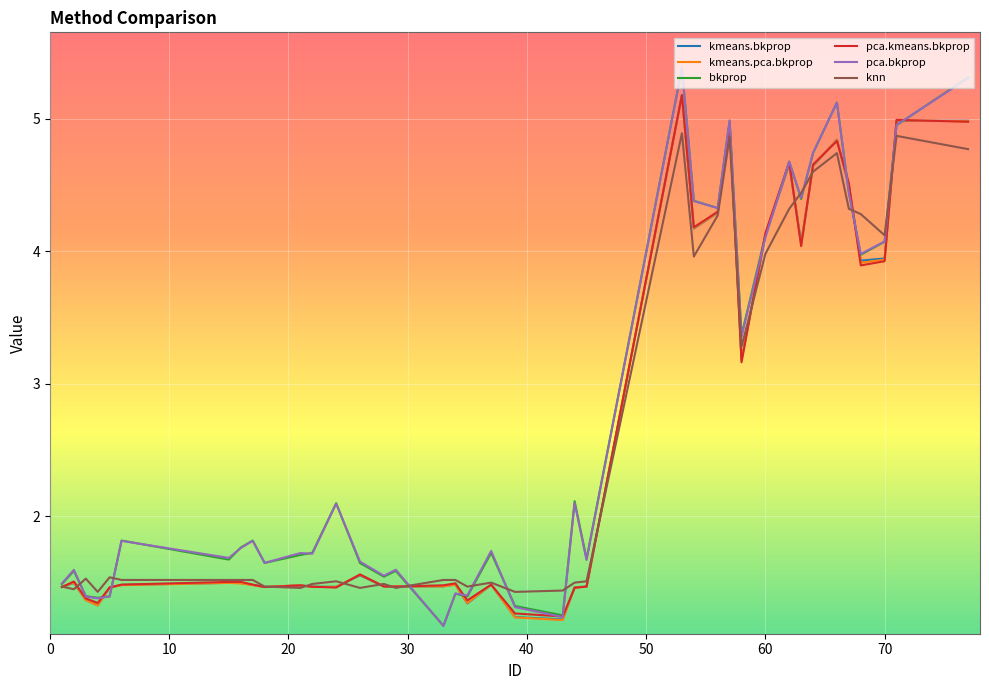

What is the difference between the maximum and minimum values in the kmeans.bkprop series?

4.0